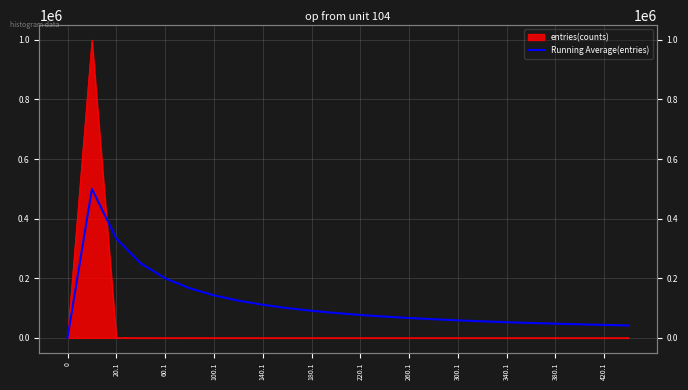

How many interior local peaks (higher than both neighbors) does the data have?

1